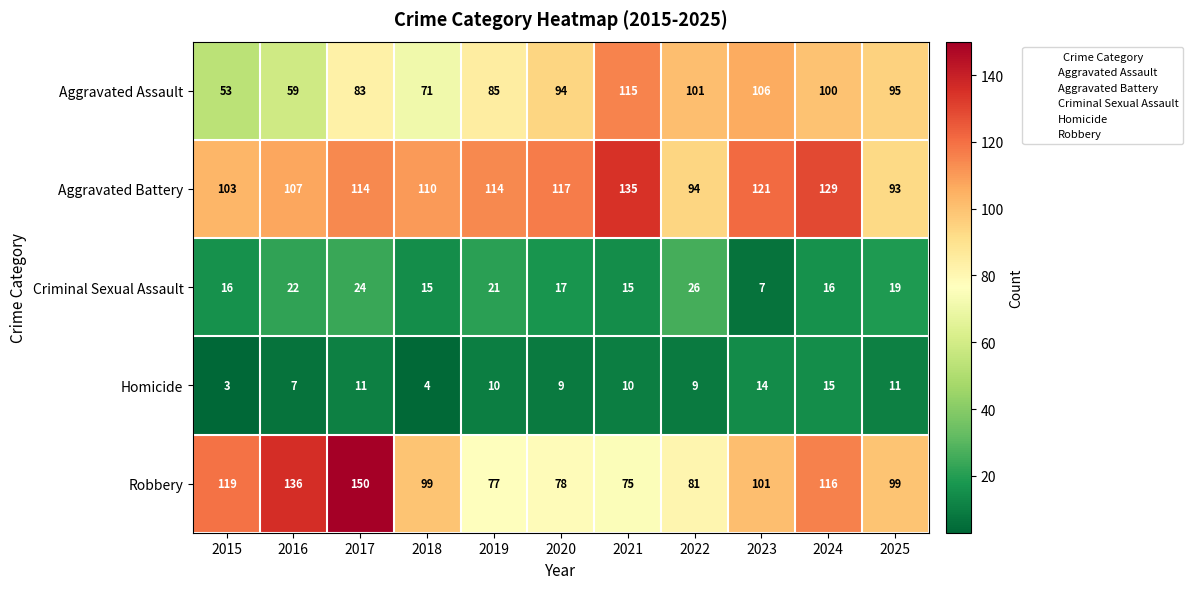

At which category is the sum across all series the highest?

2017